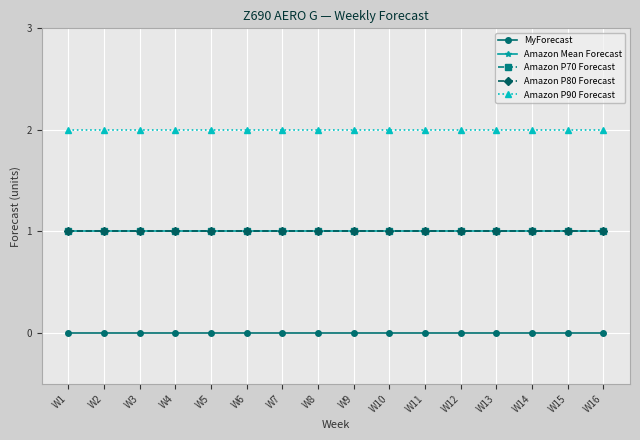

True or false: MyForecast and Amazon Mean Forecast cross at least once.

False